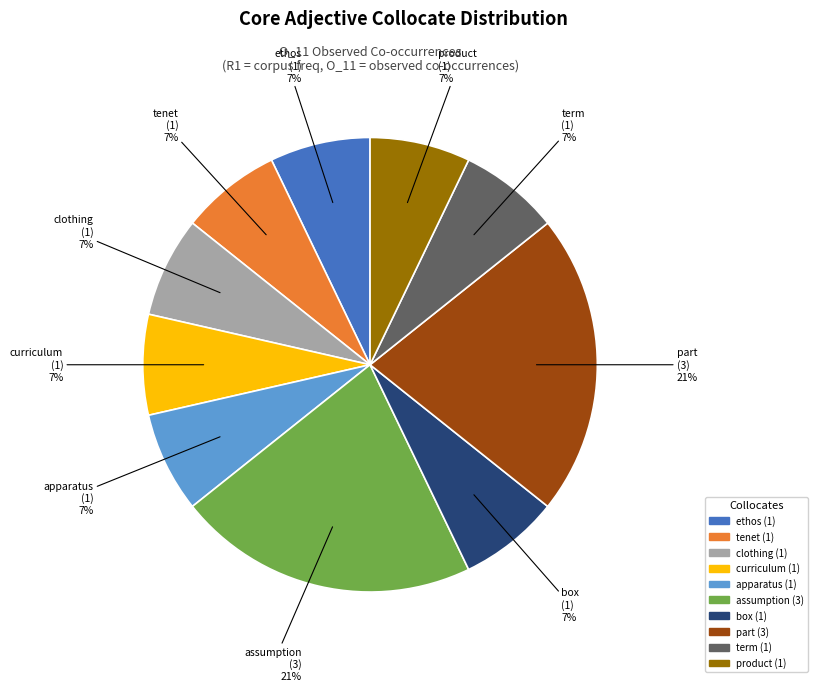

Does ethos account for over 50% of the chart?

No